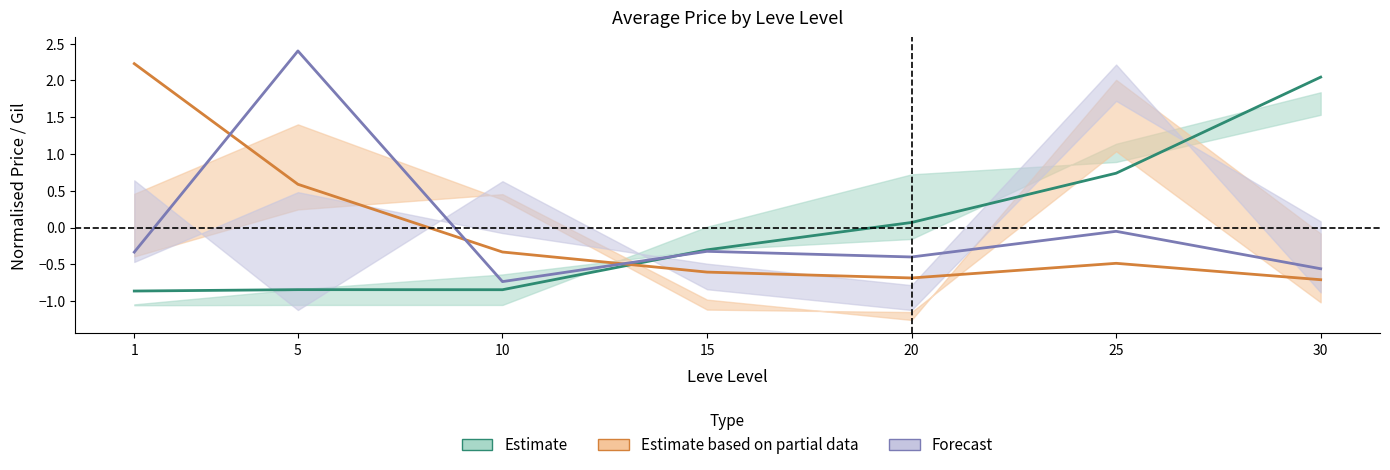

Is the value of Forecast at 15 greater than the value of Estimate at 30?

No